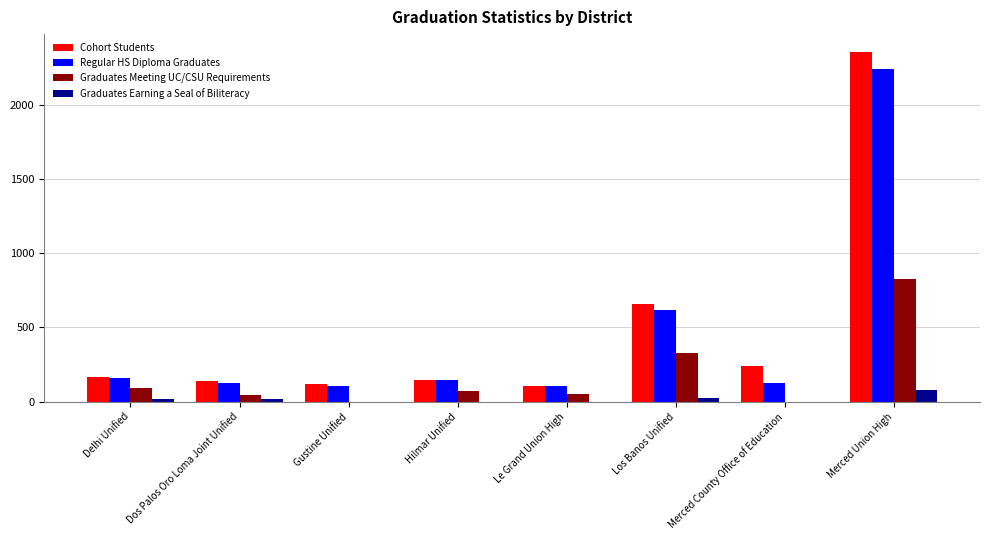

Where is Cohort Students nearest to the value 1233?

Los Banos Unified